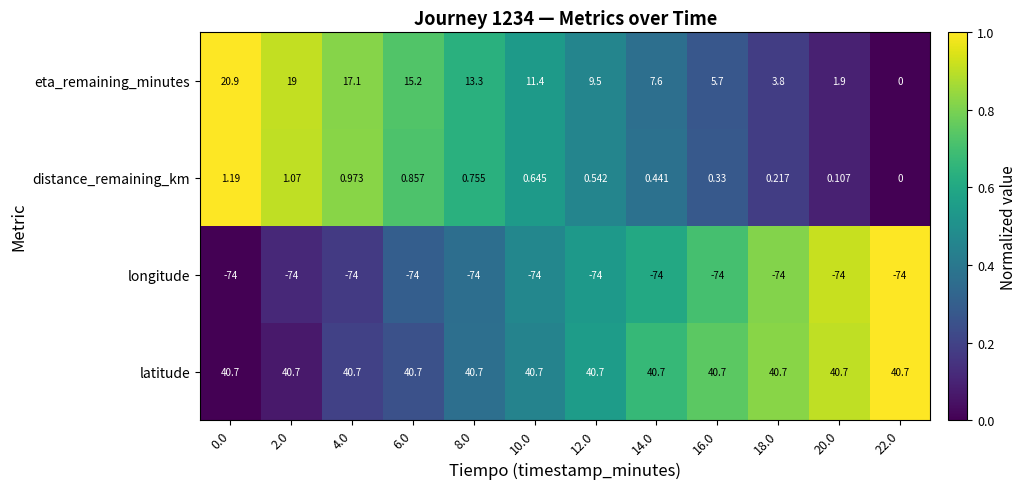

Which series changed the most between 4.0 and 8.0?

eta_remaining_minutes